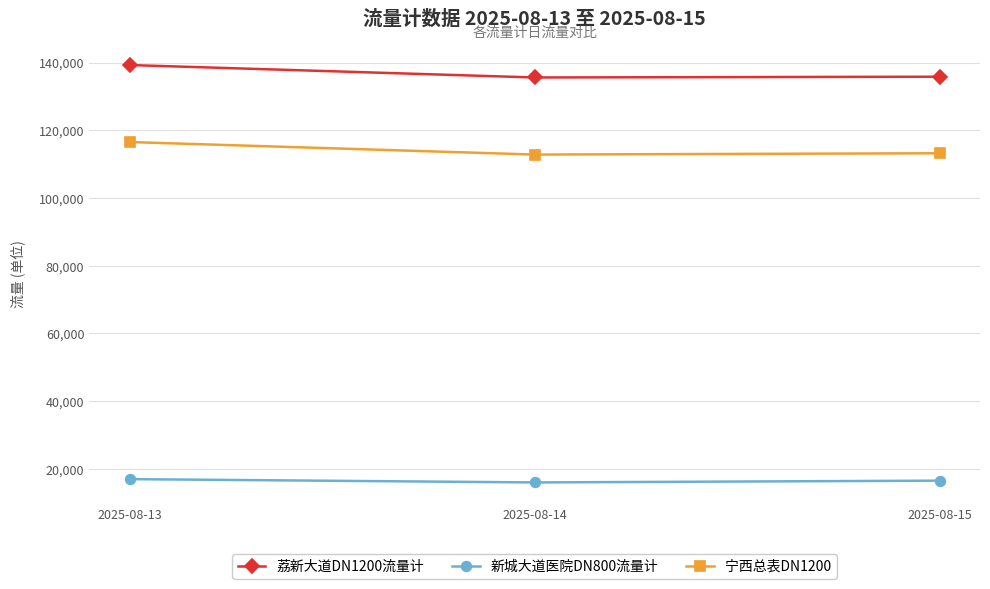

At which category does the chart reach its peak across all series?

2025-08-13